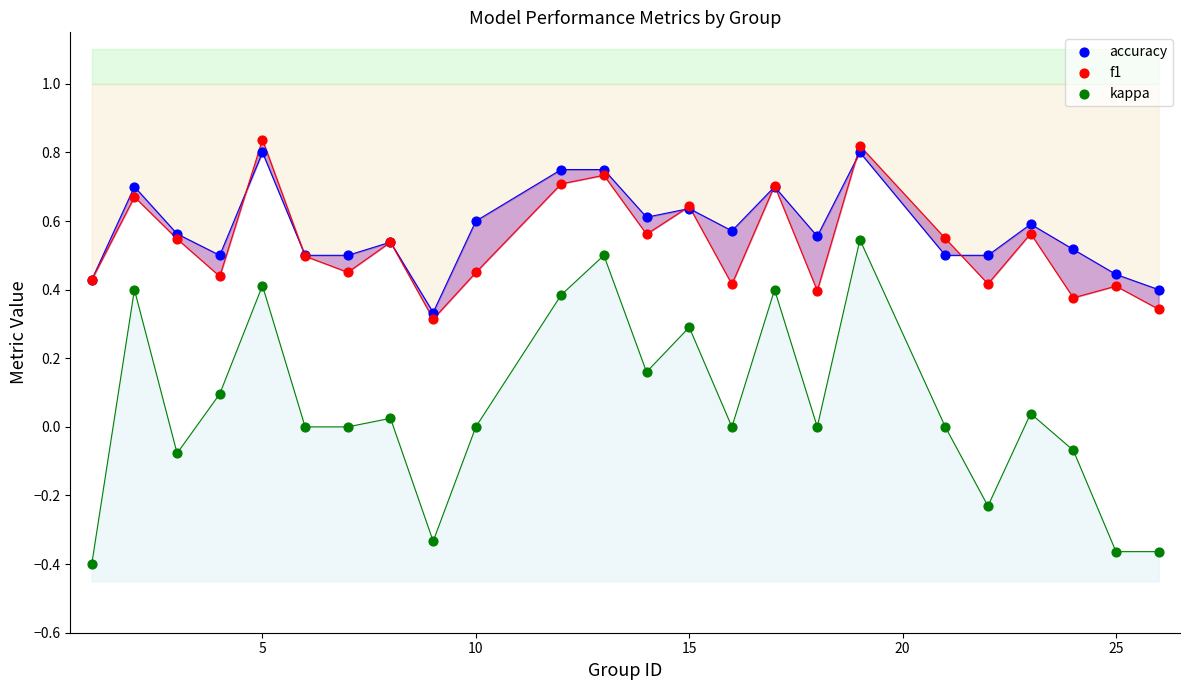

Which series contains the highest Y value?

f1